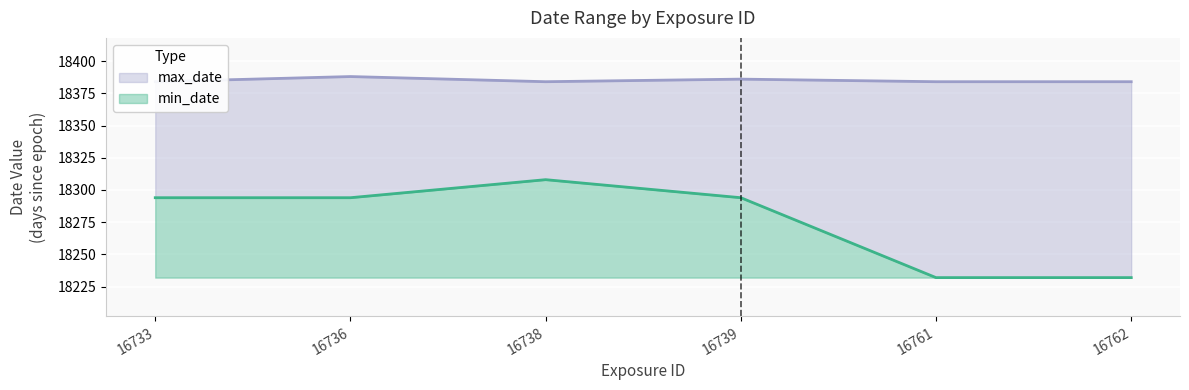

Is the value of min_date at 16736 greater than the value of max_date at 16761?

No